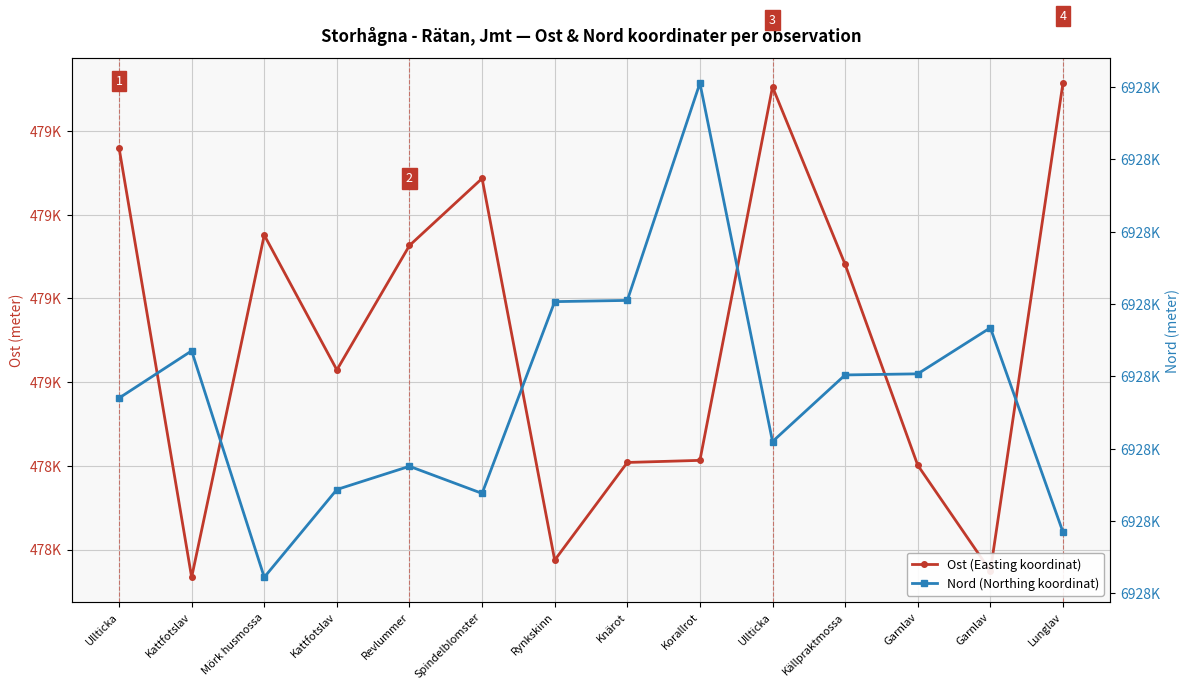

True or false: Ost (Easting koordinat) has a value of 159838.1 at Ullticka.

False